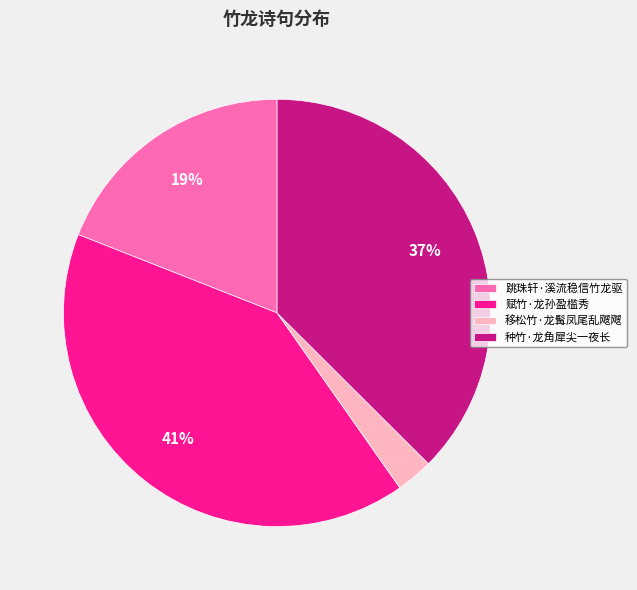

To the nearest percent, what portion does 赋竹·龙孙盈槛秀 represent?

41%